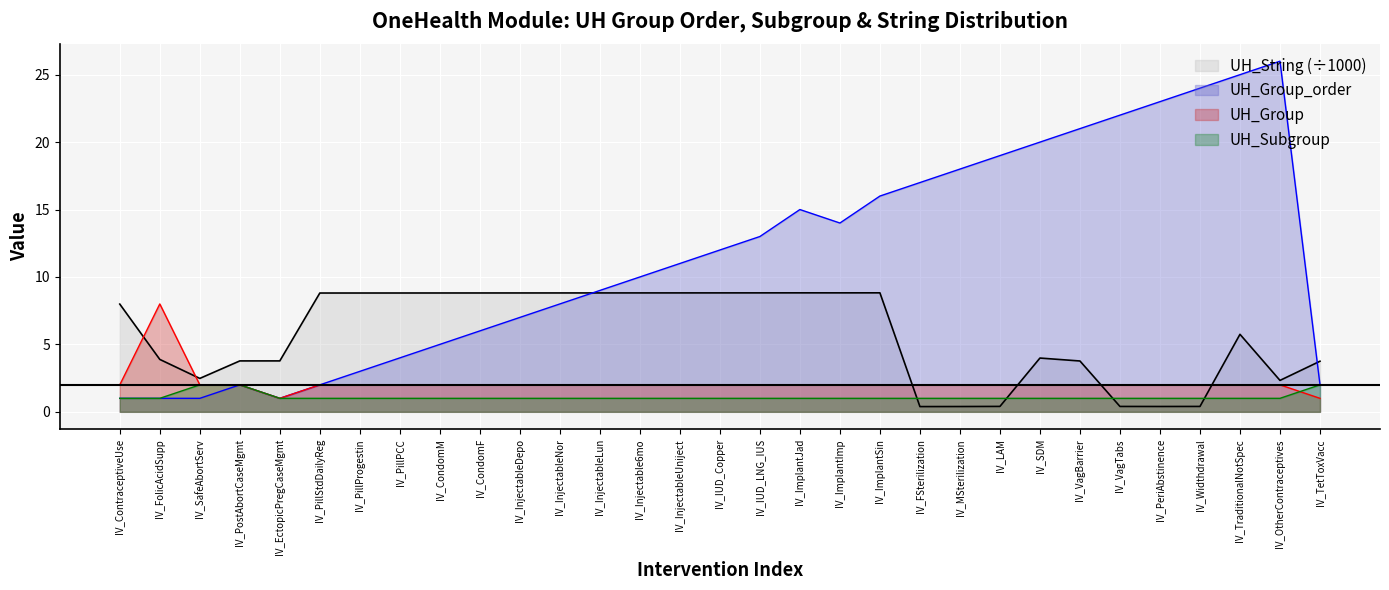

What is the value of the UH_Group point at the 26th from the left?

2.0